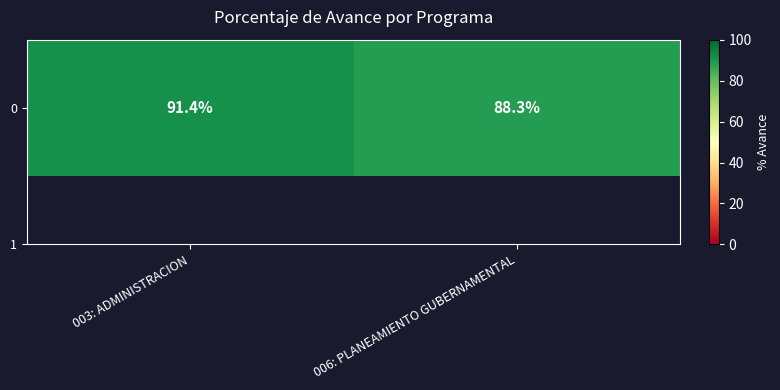

Rank the categories by value from lowest to highest.

006: PLANEAMIENTO GUBERNAMENTAL, 003: ADMINISTRACION